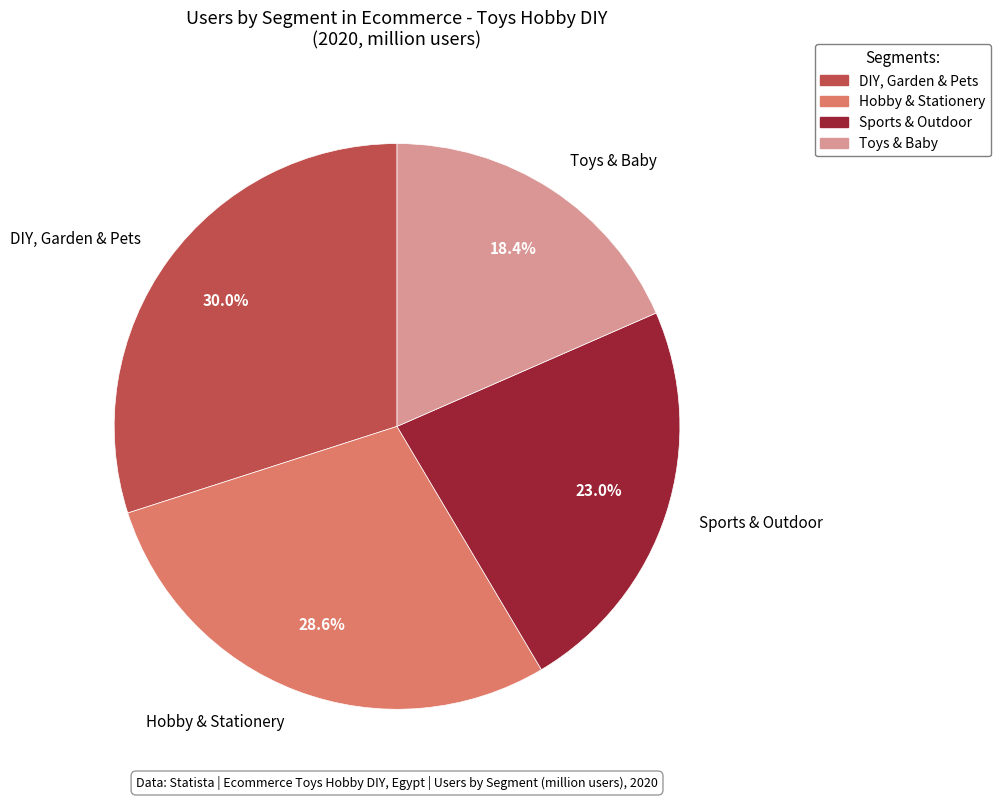

How many slices are in this pie chart?

4